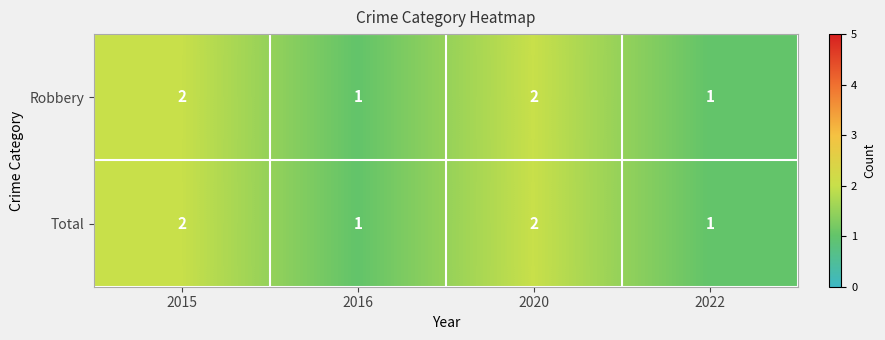

How many Robbery values are between 1 and 2?

4